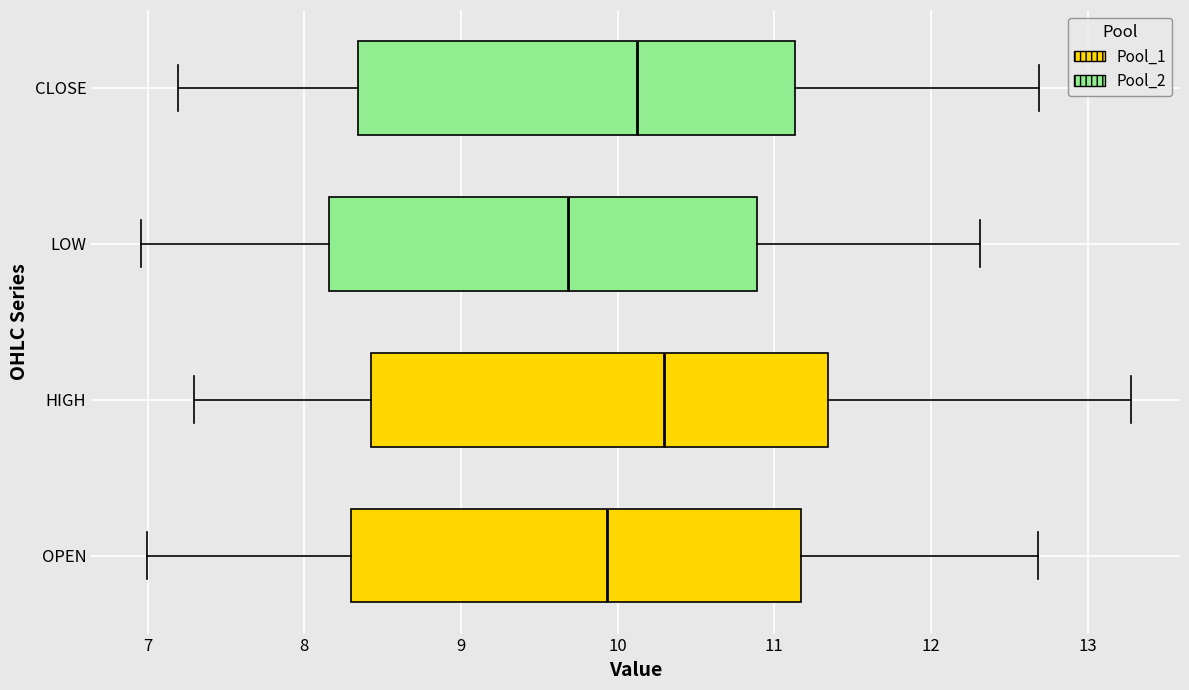

Reading bottom to top, read every box against the x-axis: the position of its median line, the range the box covers, and the ends of its whiskers. The values are not printed on the chart, so give them approximately, as read against the axis.

OPEN: median 9.9, box 8.3 to 11.2, whiskers 7.0 to 12.7
HIGH: median 10.3, box 8.4 to 11.3, whiskers 7.3 to 13.3
LOW: median 9.7, box 8.2 to 10.9, whiskers 7.0 to 12.3
CLOSE: median 10.1, box 8.3 to 11.1, whiskers 7.2 to 12.7